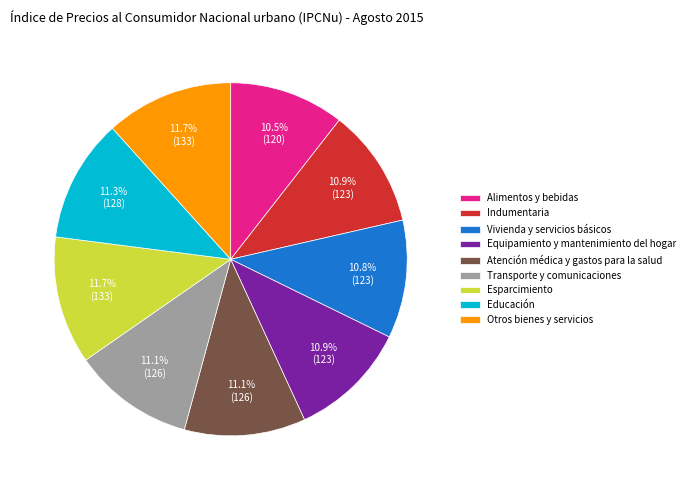

Combined, what portion of the pie is Otros bienes y servicios and Alimentos y bebidas?

22.2%